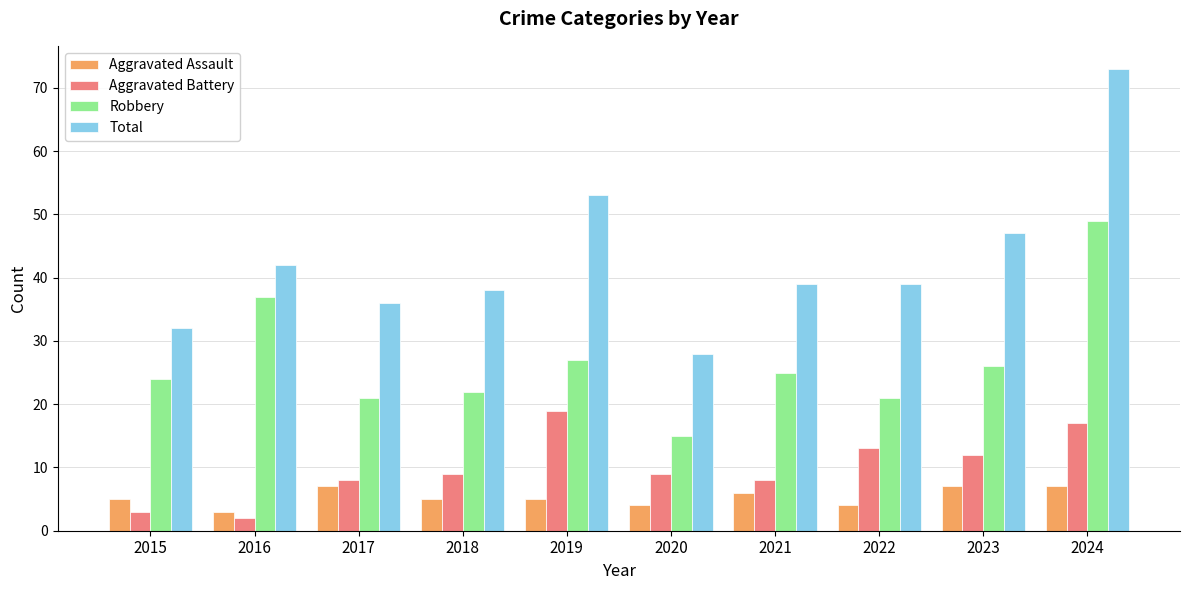

What is the highest value of the Total series?

73